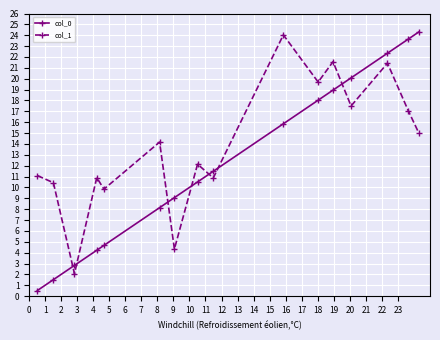

What is the maximum value for col_1?

24.0